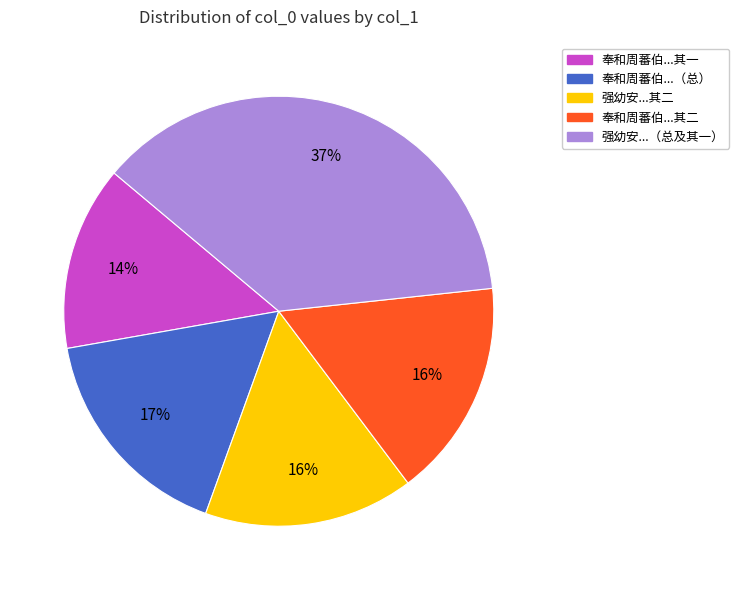

Is there any slice that represents more than half of the pie?

No